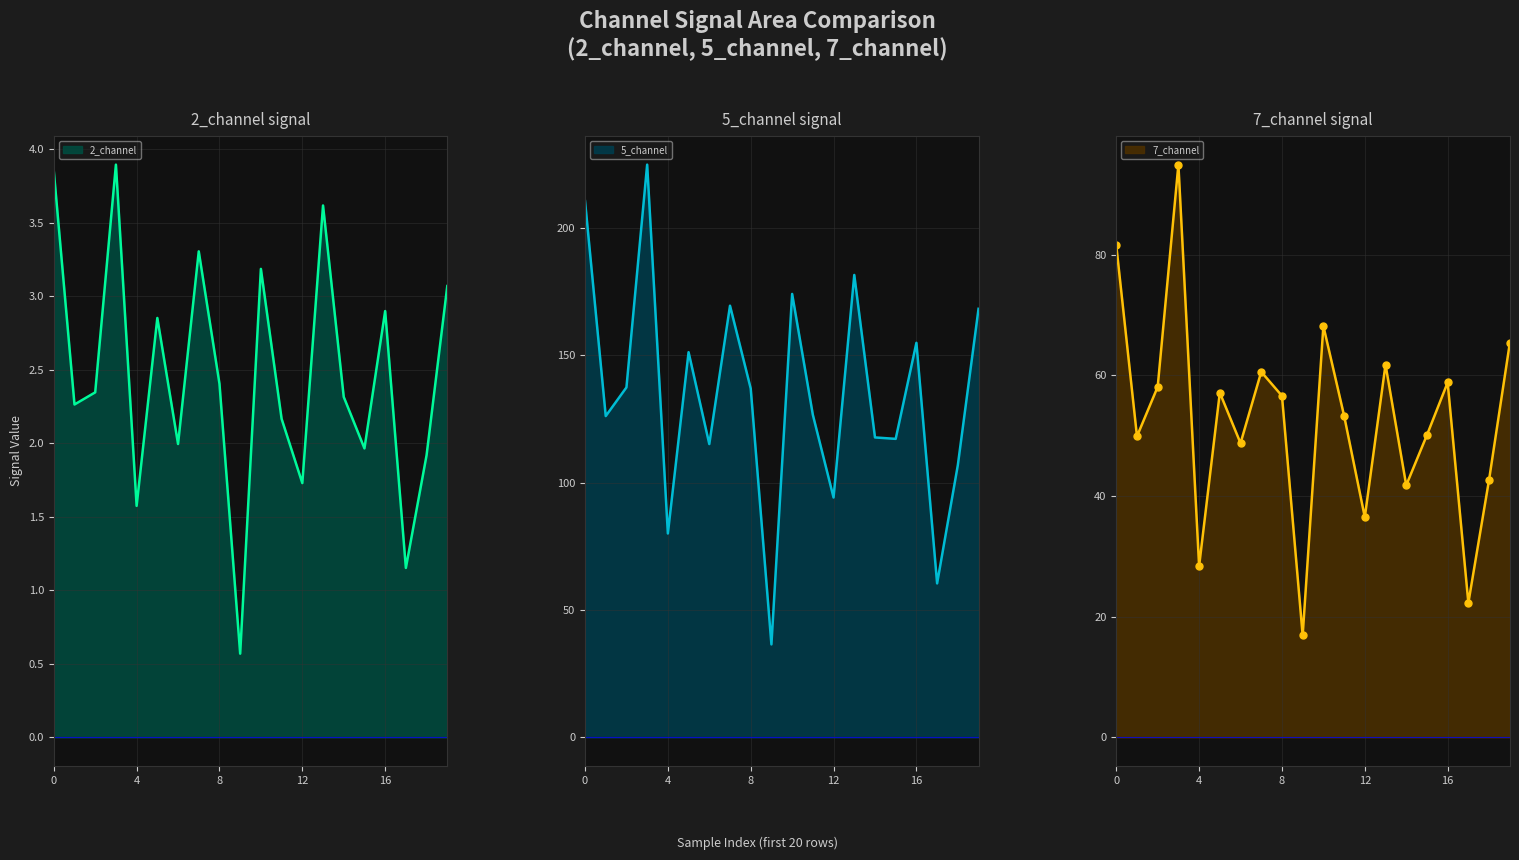

How many lines are shown in the chart?

3